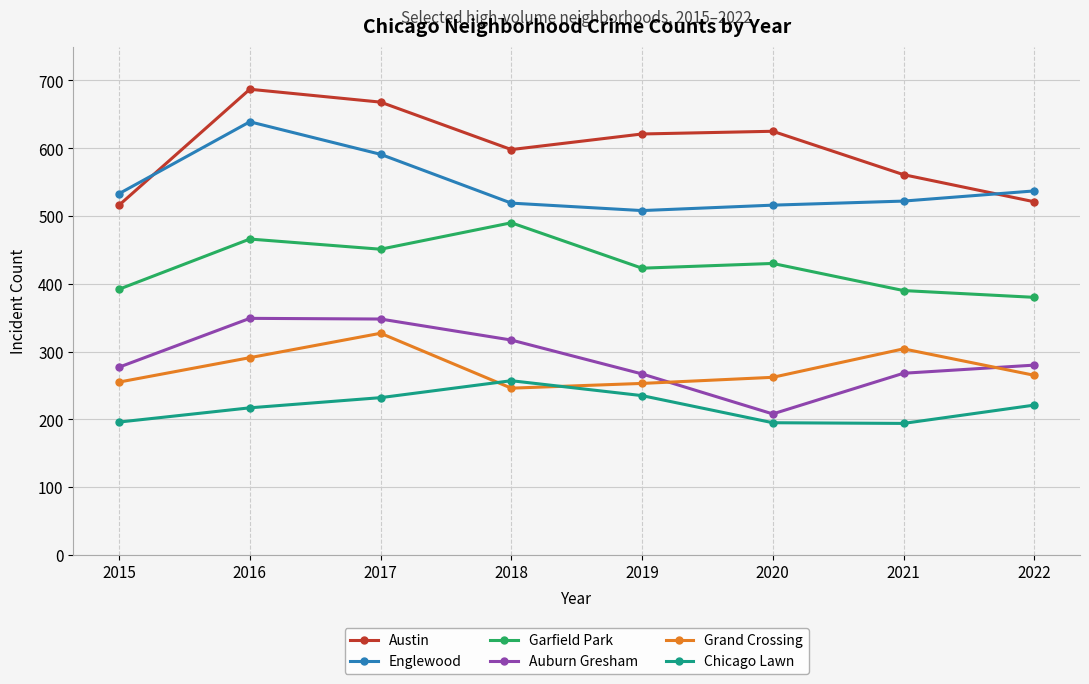

At which category does Chicago Lawn reach its first local peak?

2018